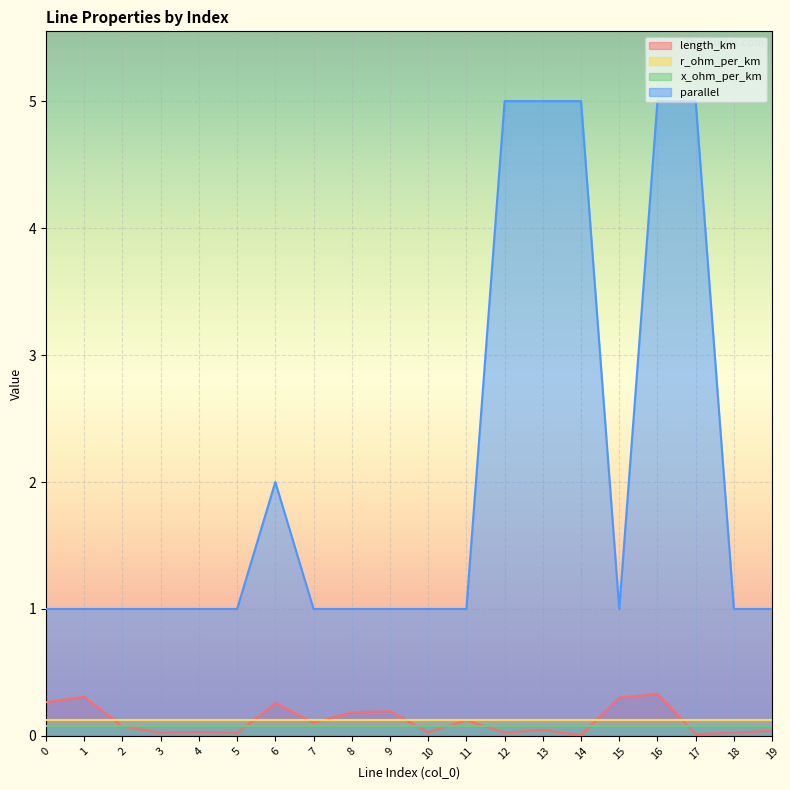

Read the length_km value at 0.

0.3